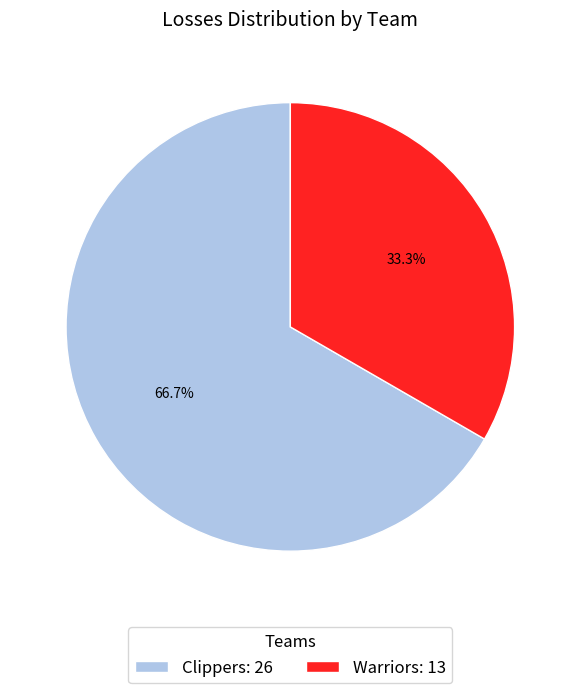

How much of the chart is everything except Clippers?

33.3%